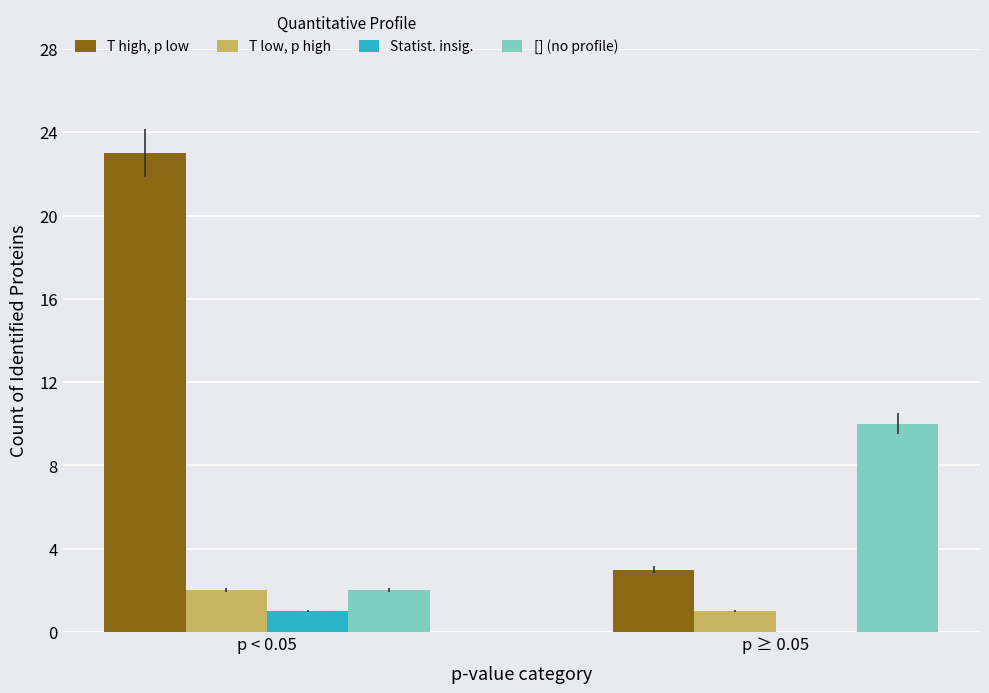

Reading right to left, list all the values displayed in this chart.

T high, p low: 3	23
T low, p high: 1	2
Statist. insig.: 0	1
[] (no profile): 10	2